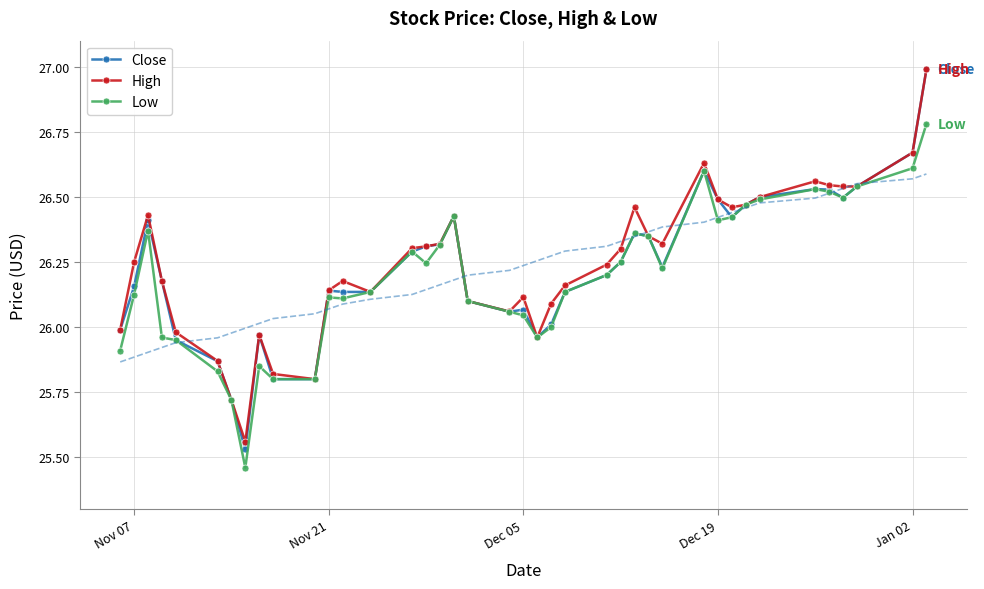

List the series in order of their overall mean, highest first.

High, Close, Low